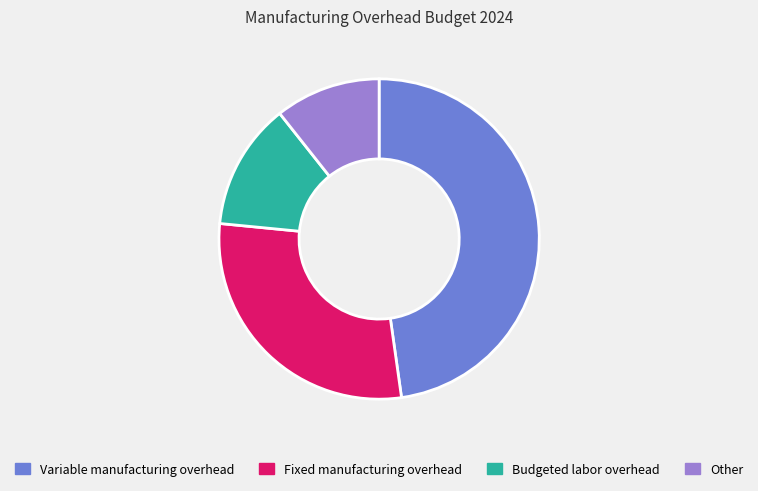

The Budgeted labor overhead slice represents 7% of the pie. True or false?

False